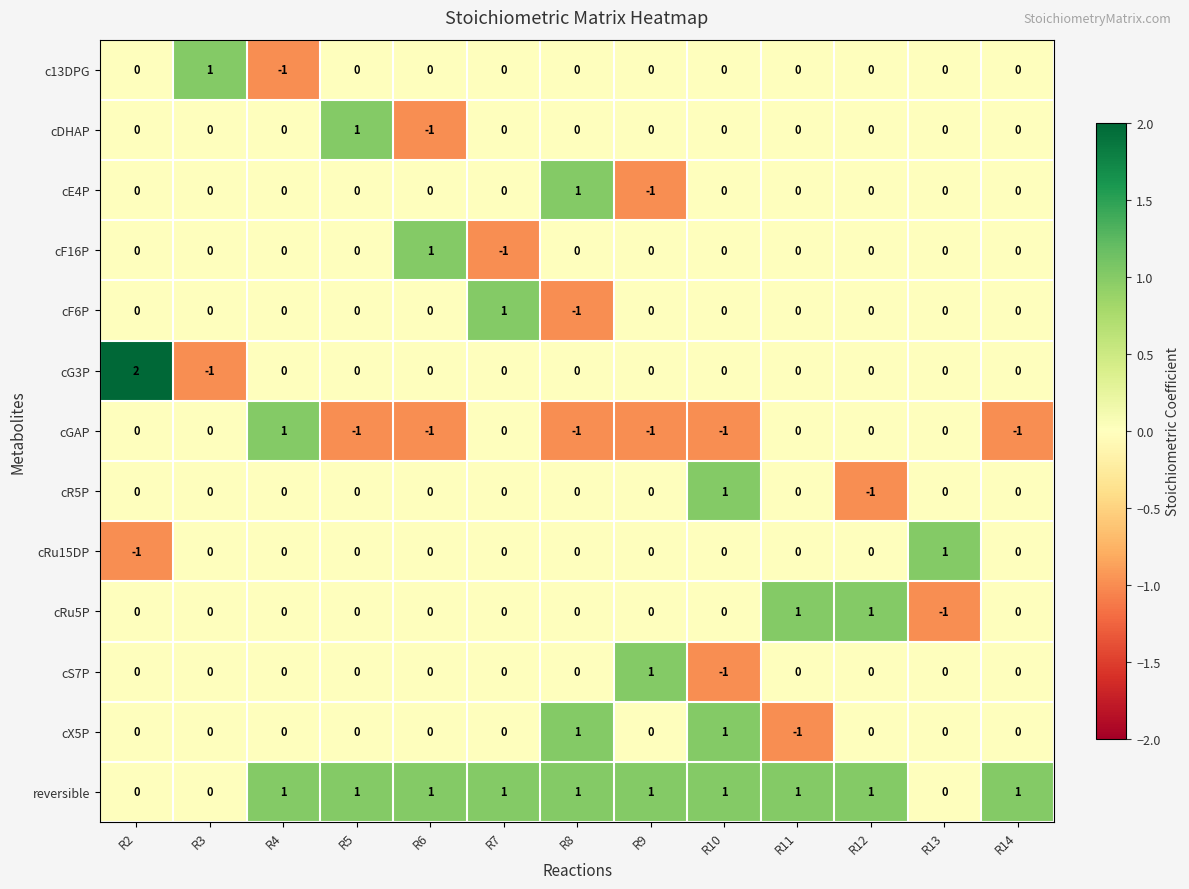

The value of cF16P at R8 is -1. True or false?

False